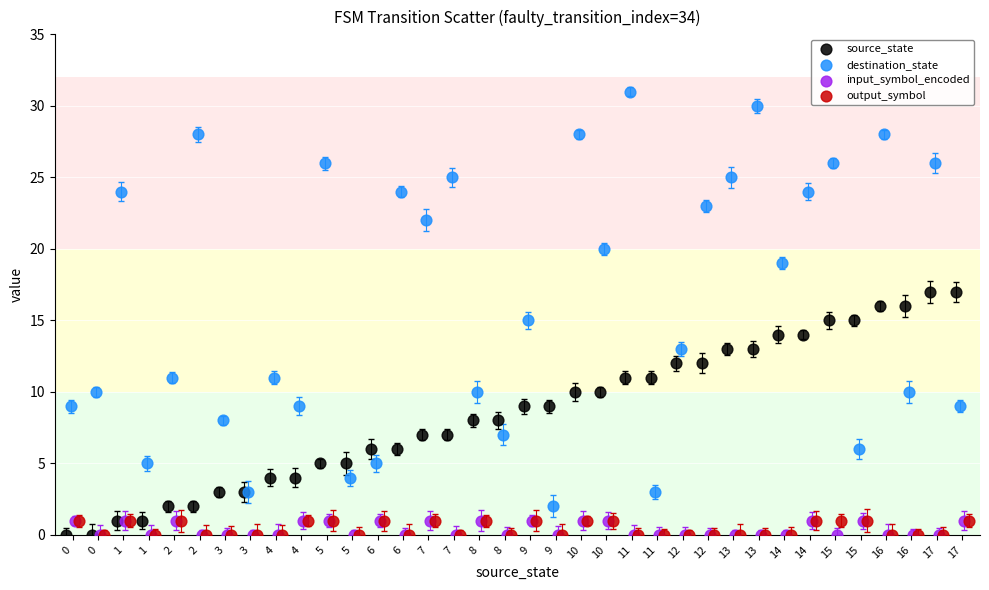

Which series has the largest Y range (max minus min)?

destination_state